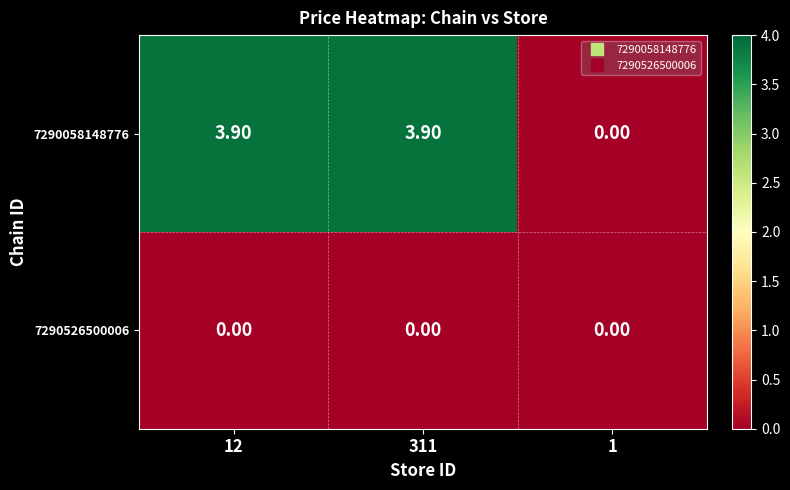

Rank the series by their maximum value, from highest to lowest.

7290058148776, 7290526500006